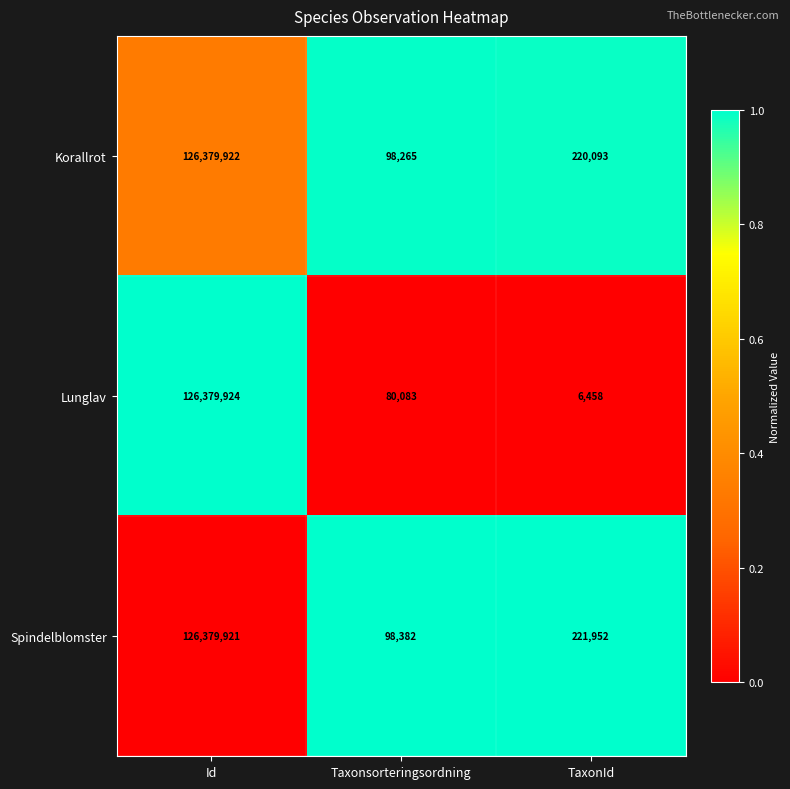

At which label is Lunglav closest to 63193191?

Taxonsorteringsordning